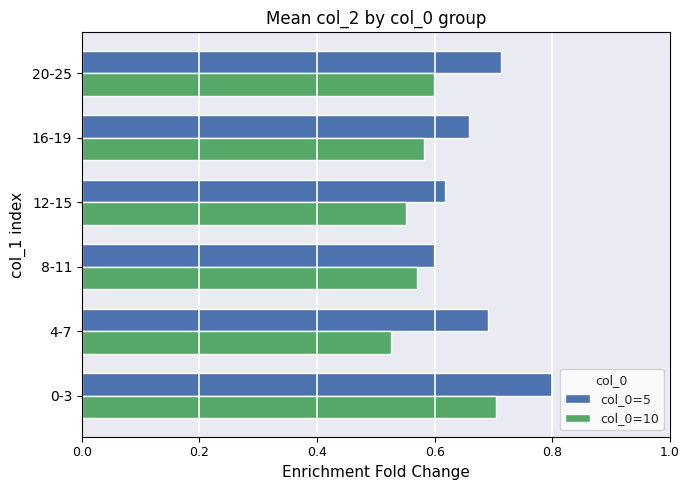

Between 8-11 and 20-25, which series saw the biggest shift?

col_0=5